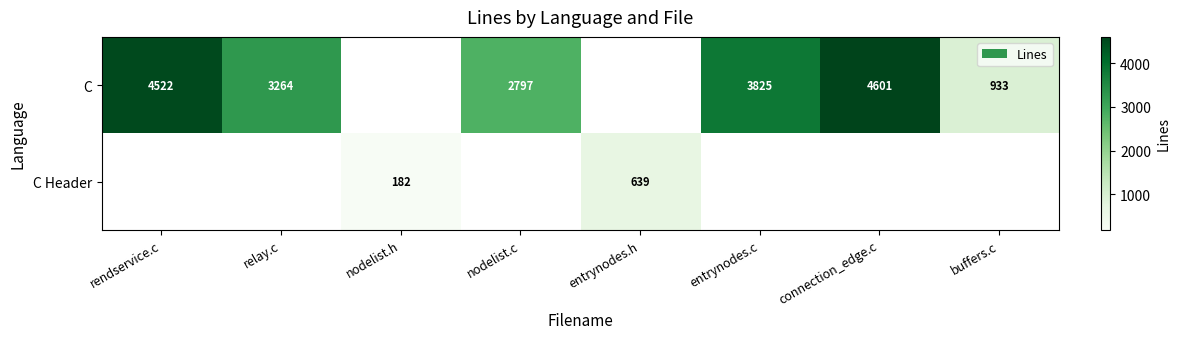

How many distinct data groups are displayed?

2